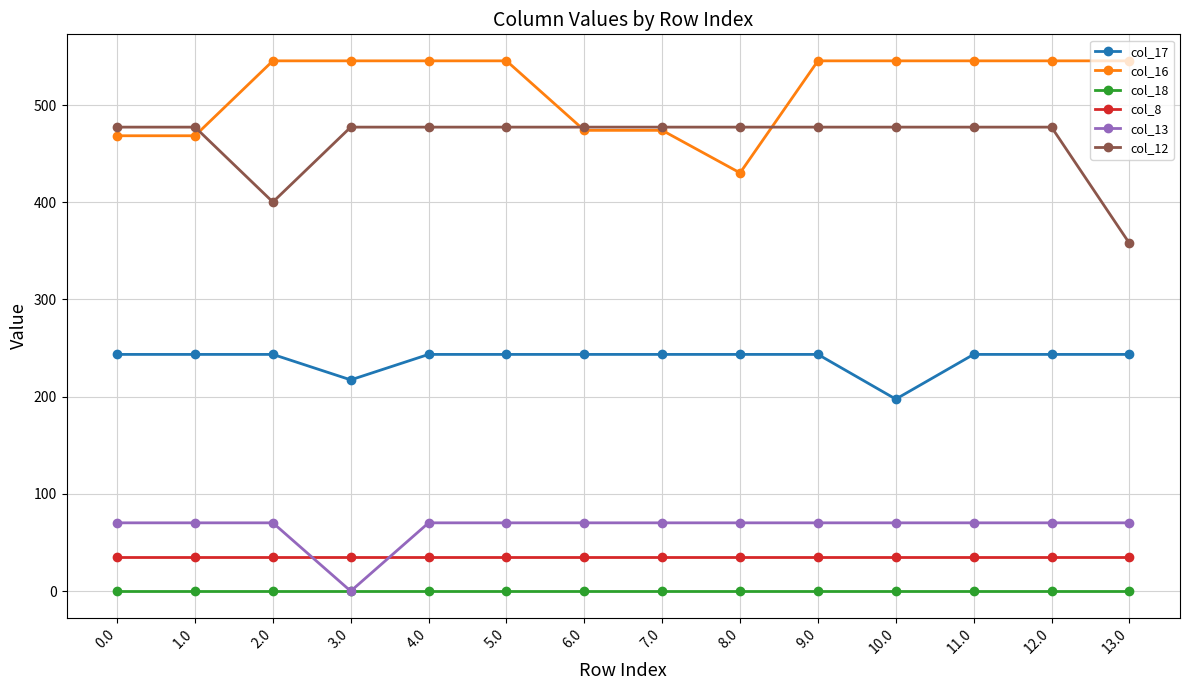

Which series changed the most between 1.0 and 11.0?

col_16